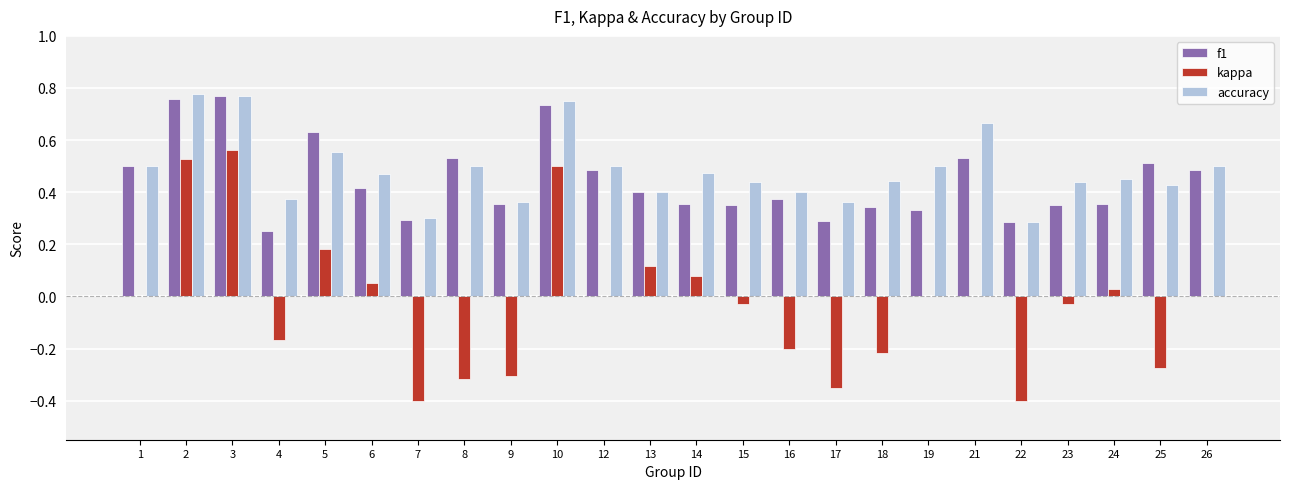

What is the sum of all kappa values?

-0.6